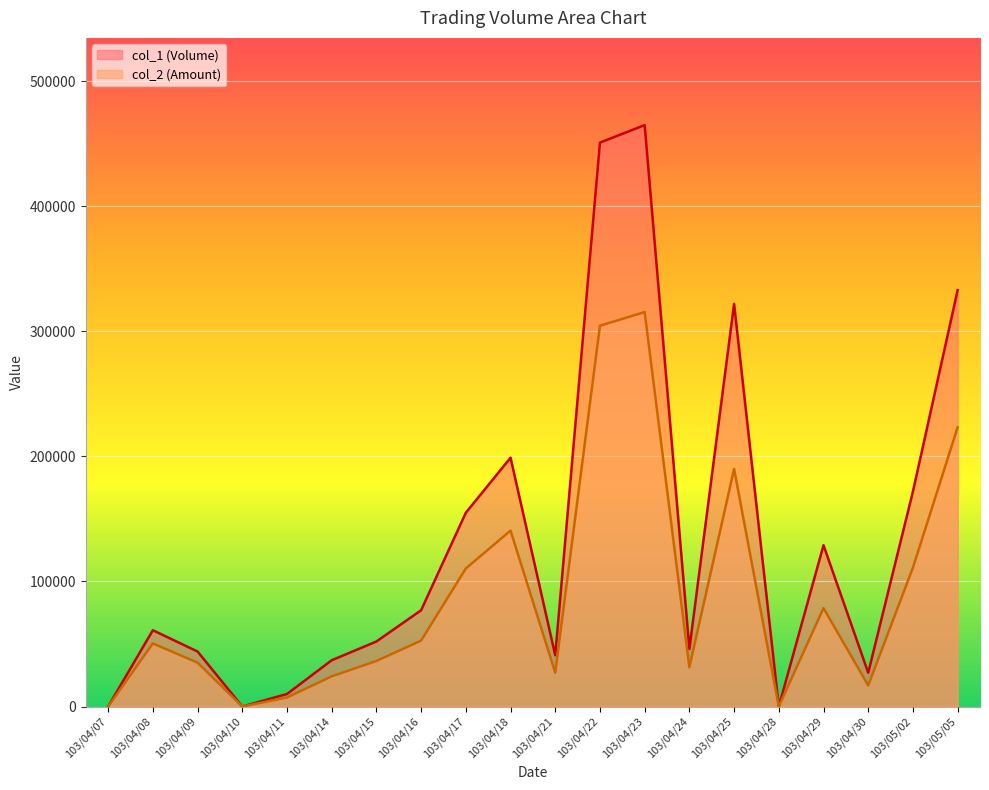

At which category does col_2 (Amount) reach its first local valley?

103/04/10